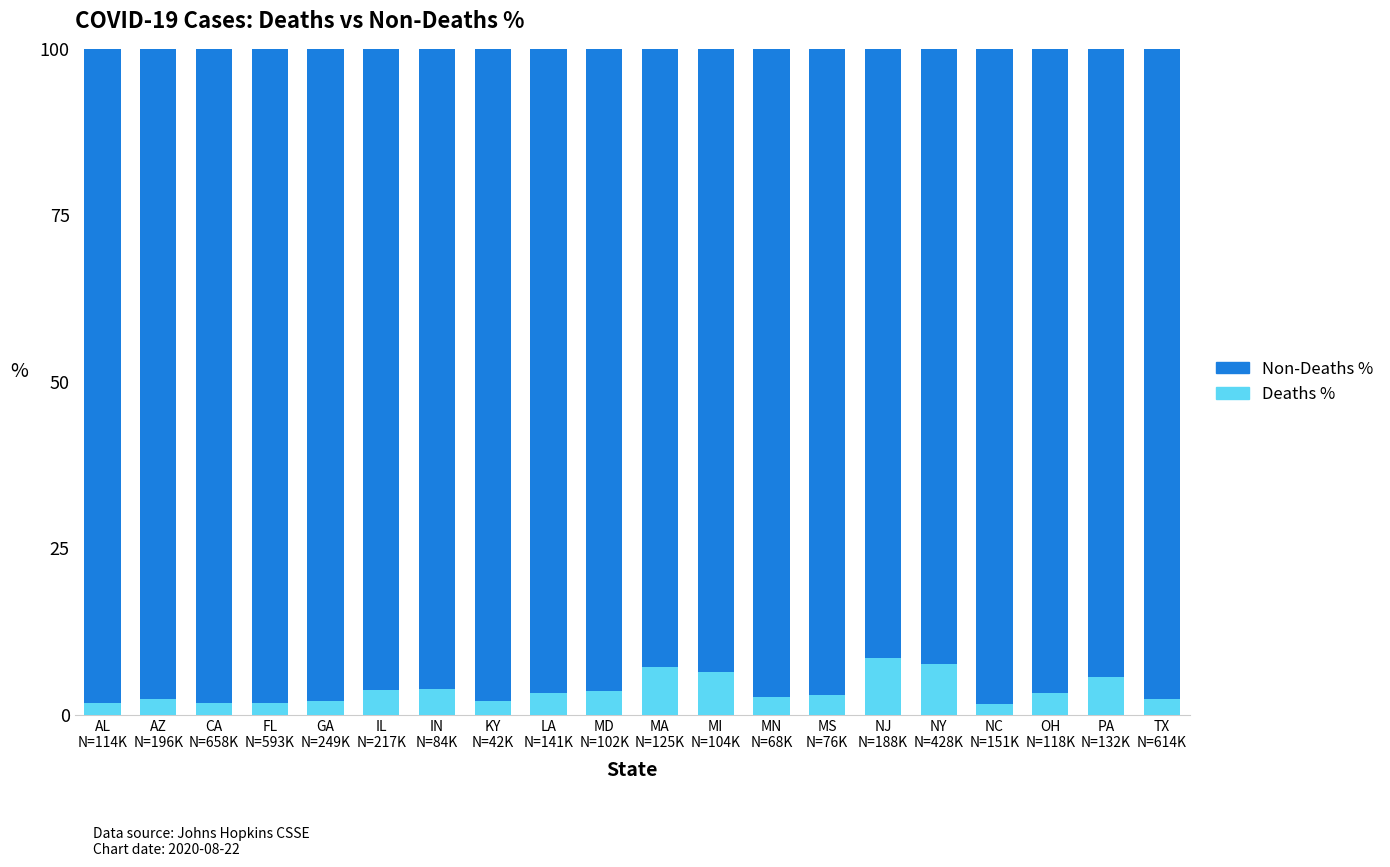

What is the difference between the maximum and minimum values in the Deaths % series?

6.8